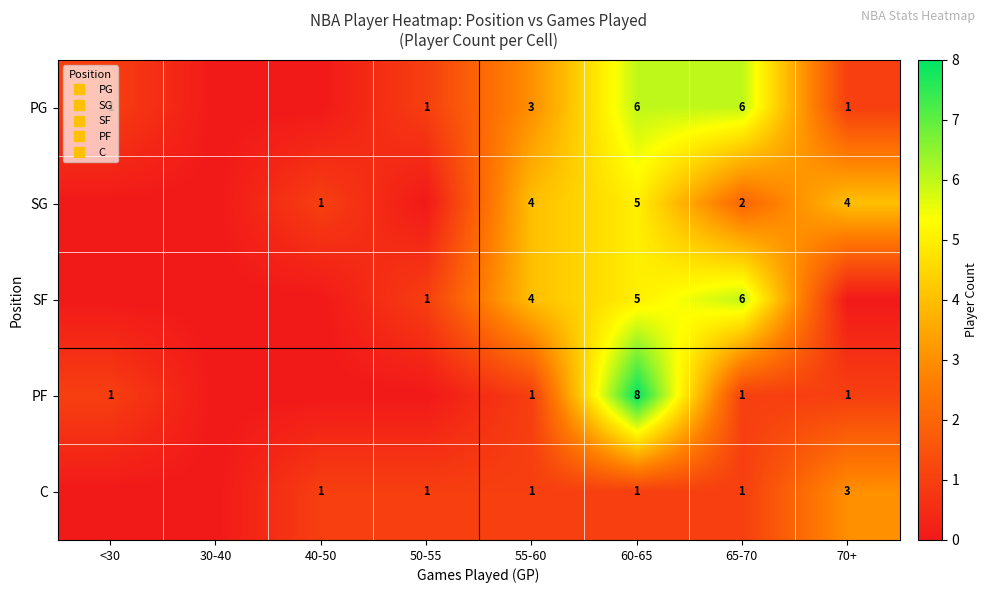

What is the total value across all series at 70+?

9